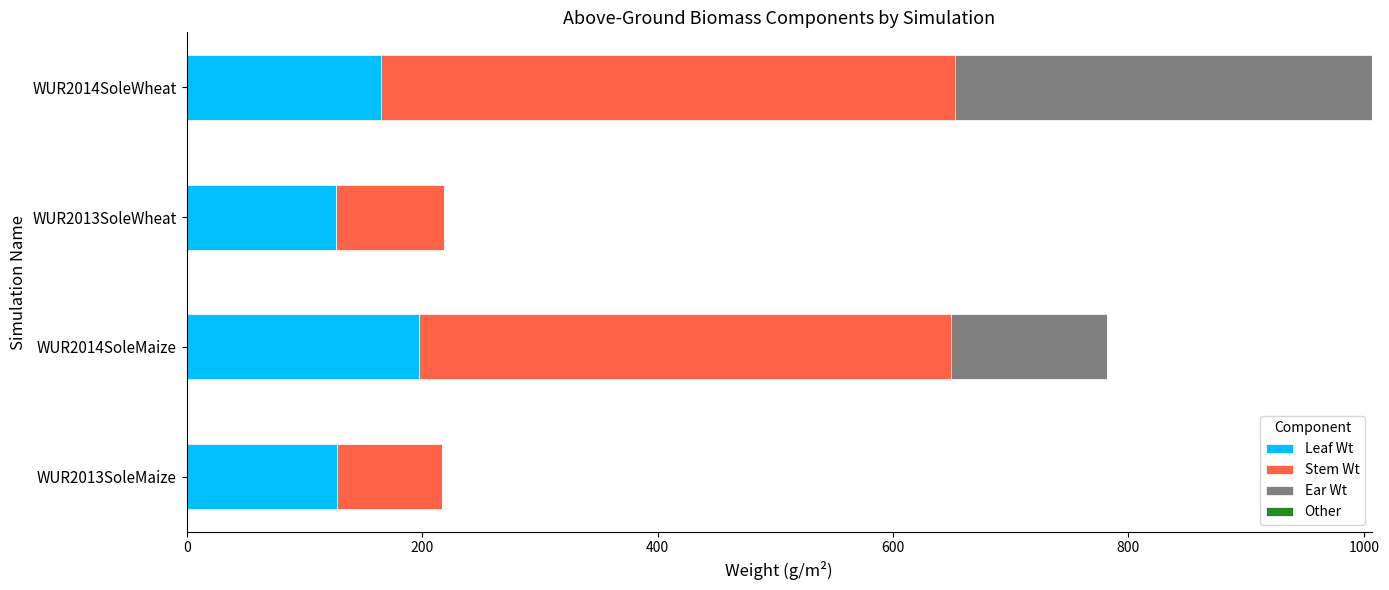

What is the sum of all Leaf Wt values?

618.0